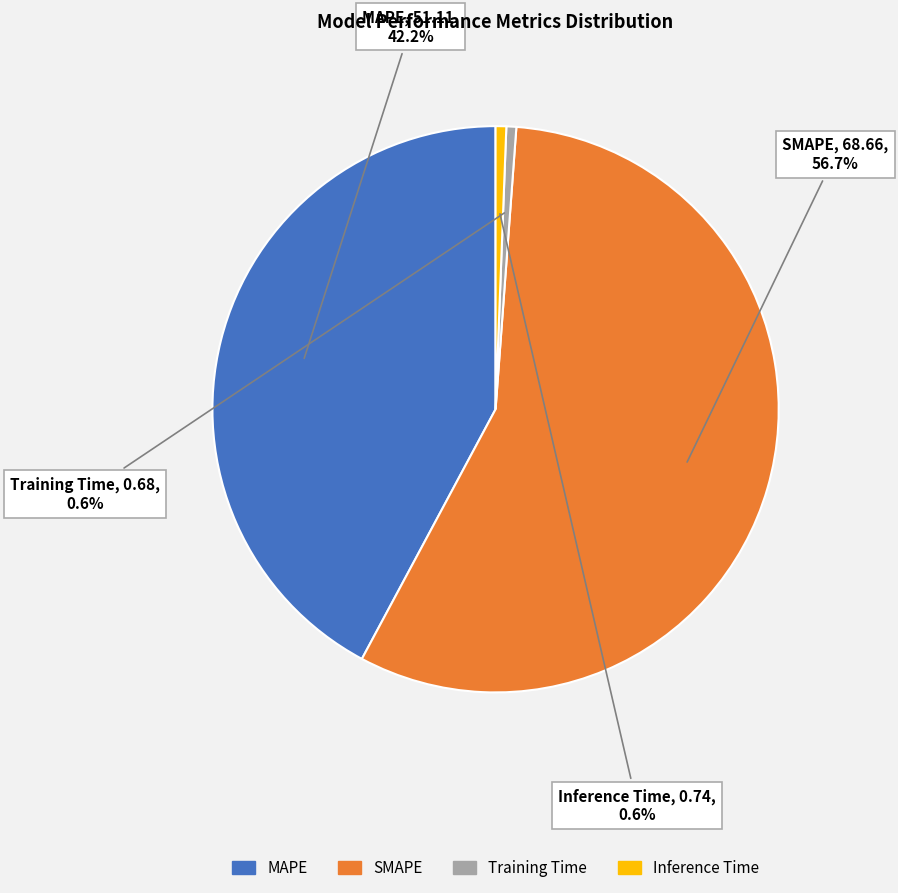

Is it true that MAPE is 36% of the pie?

False